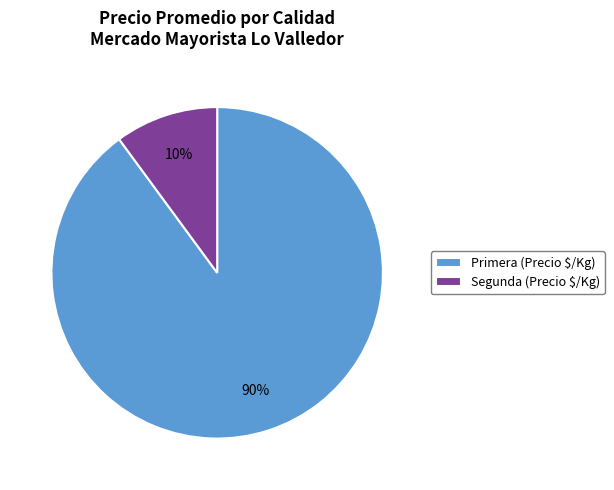

How many slices are in this pie chart?

2